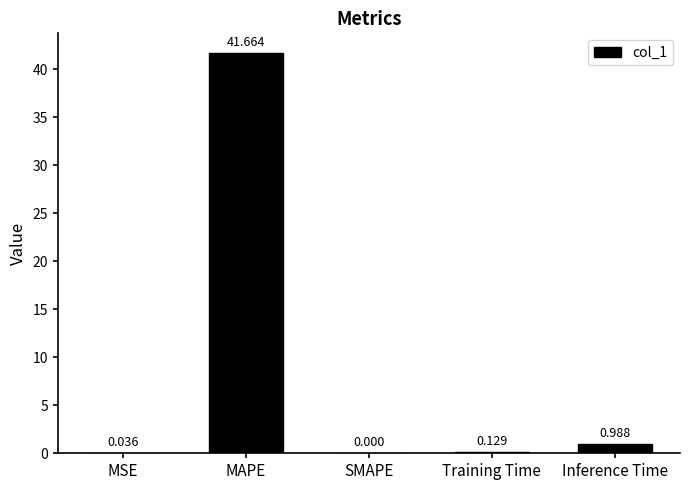

At which category does the chart reach its peak across all series?

MAPE